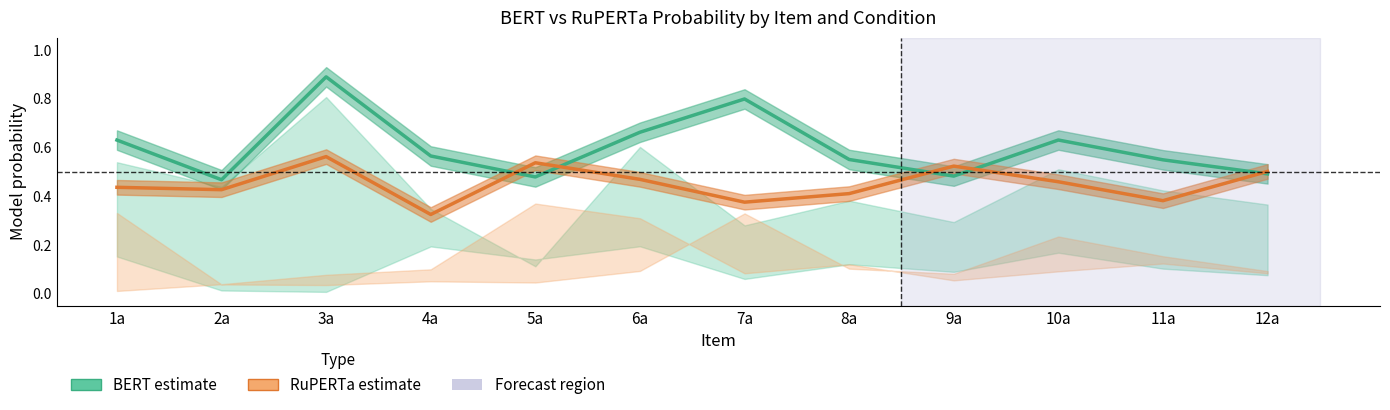

At 11a, list the series in order from smallest to largest.

RuPERTa estimate, BERT estimate